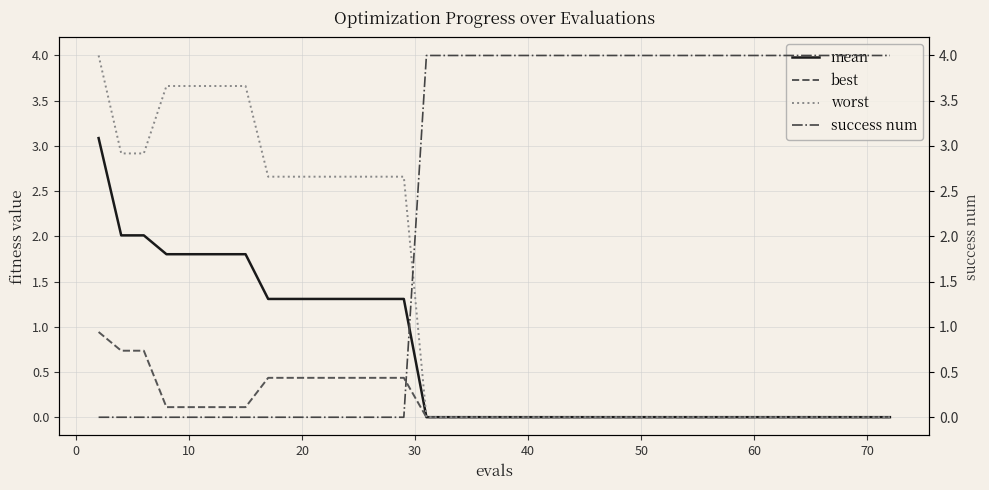

What is the maximum value shown in the chart?

4.0